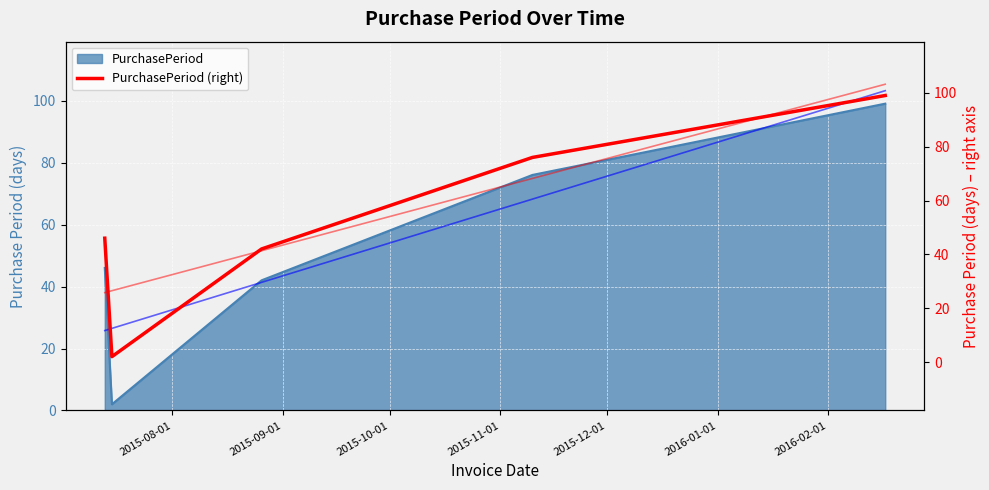

What is the greatest value displayed?

99